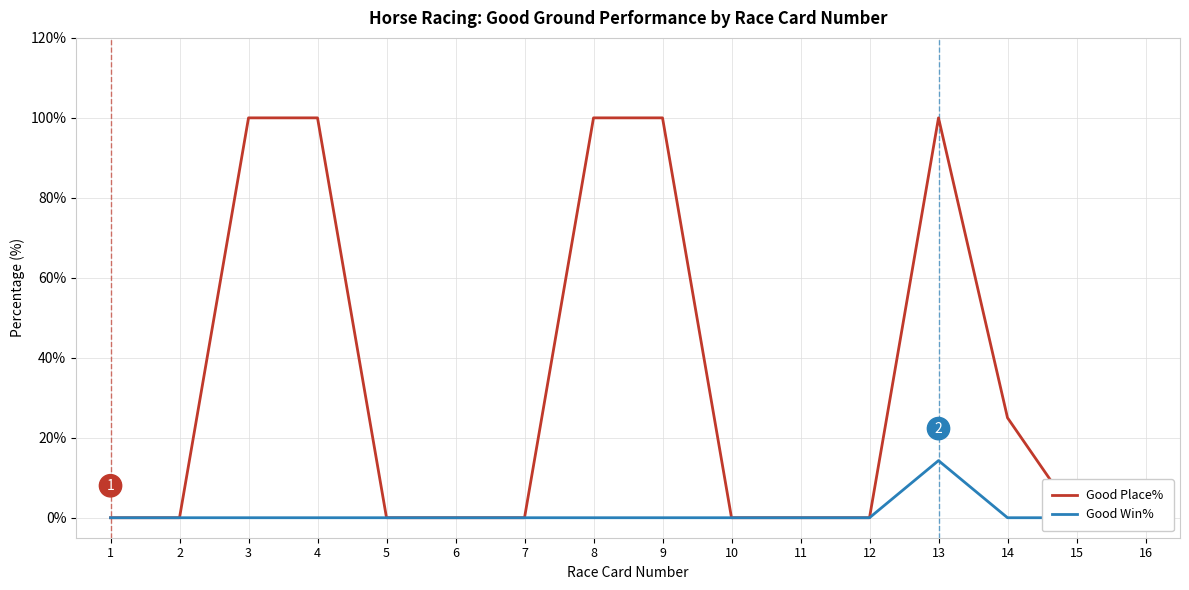

At which label is Good Win% closest to 7?

1